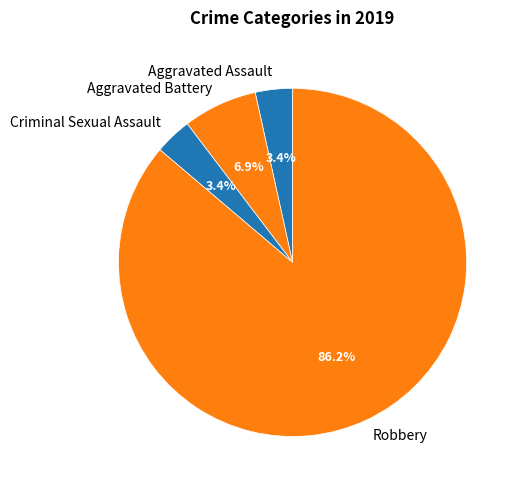

Which category accounts for the majority?

Robbery